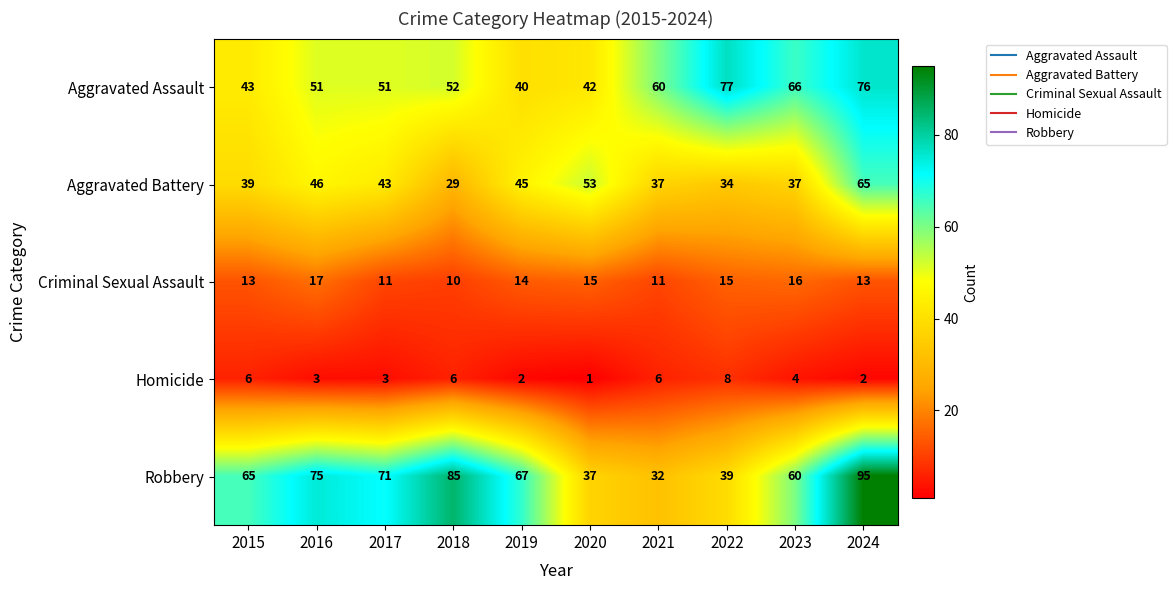

The value of Homicide at 2021 is 2. True or false?

False